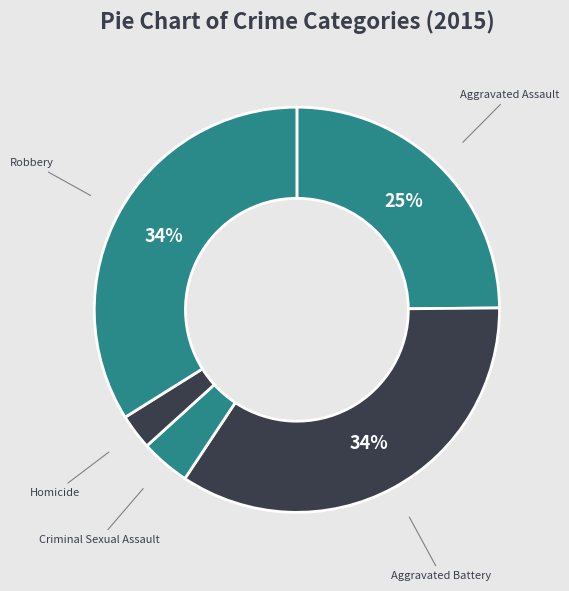

True or false: Aggravated Assault accounts for 38% of the total.

False